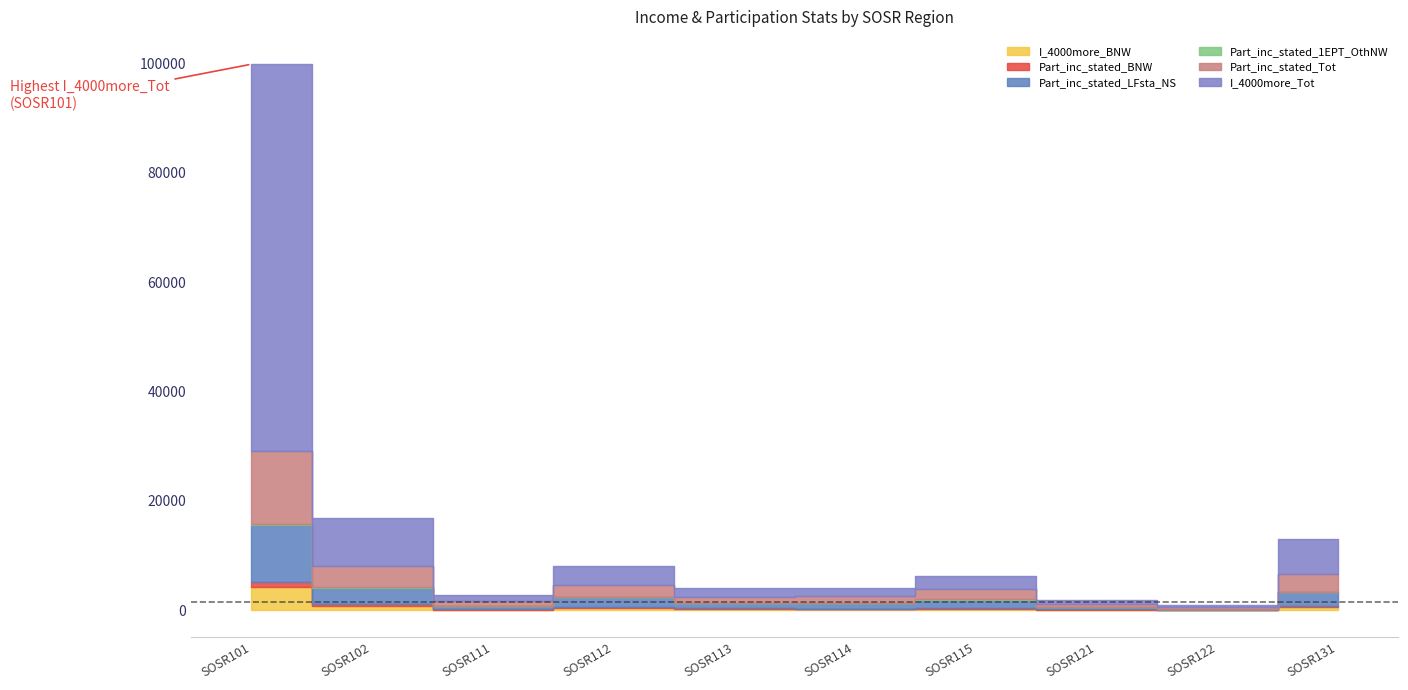

Rank the series at SOSR113 from highest to lowest value.

I_4000more_Tot, Part_inc_stated_Tot, Part_inc_stated_LFsta_NS, I_4000more_BNW, Part_inc_stated_BNW, Part_inc_stated_1EPT_OthNW